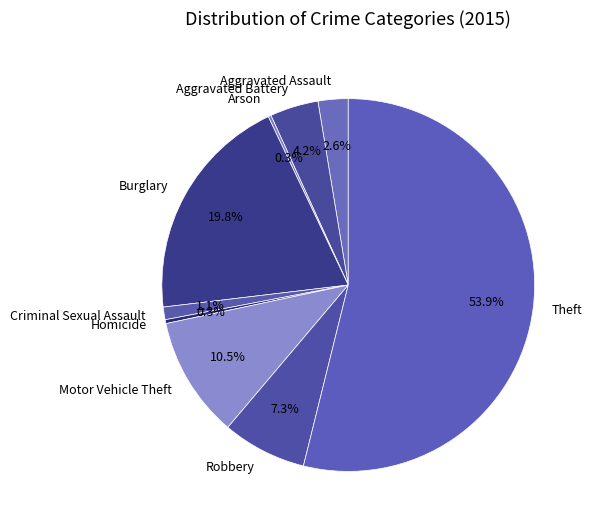

Approximately how many times larger is the value at Burglary compared to Robbery?

2.7